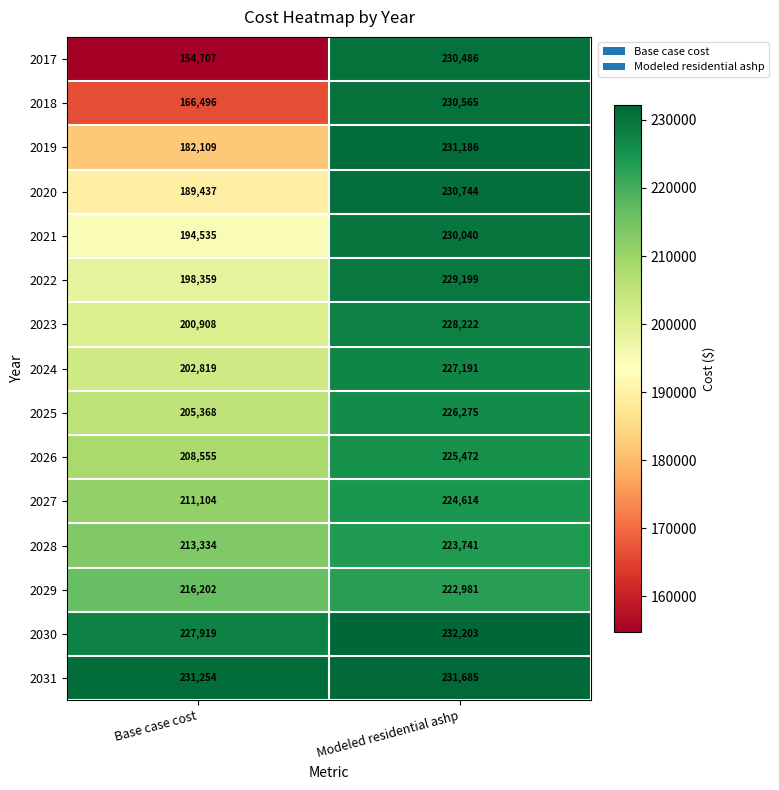

What is the spread (max minus min) of values at Modeled residential ashp?

9222